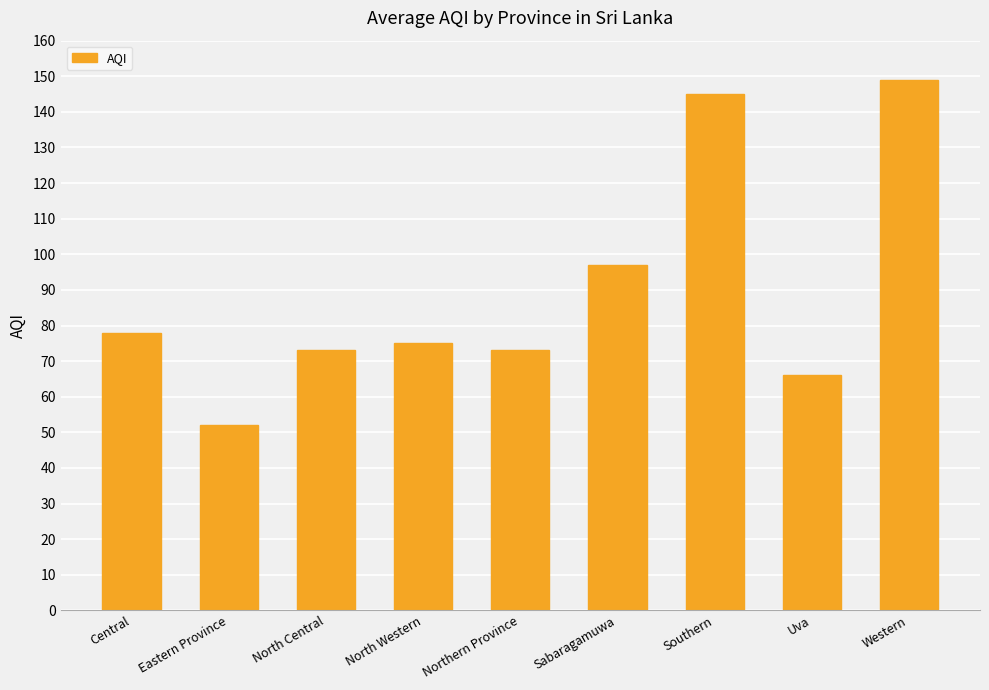

Between Sabaragamuwa and Central, which is larger?

Sabaragamuwa